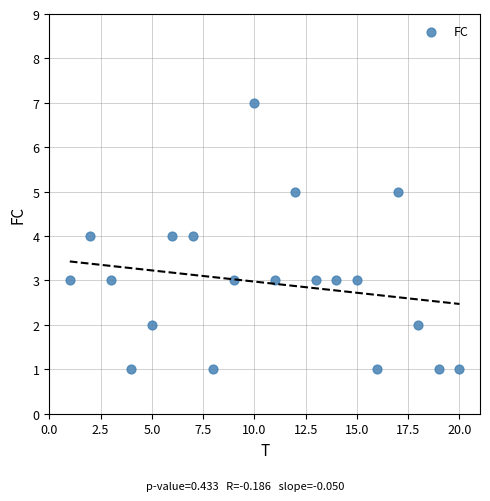

What is the range of Y values (max minus min)?

6